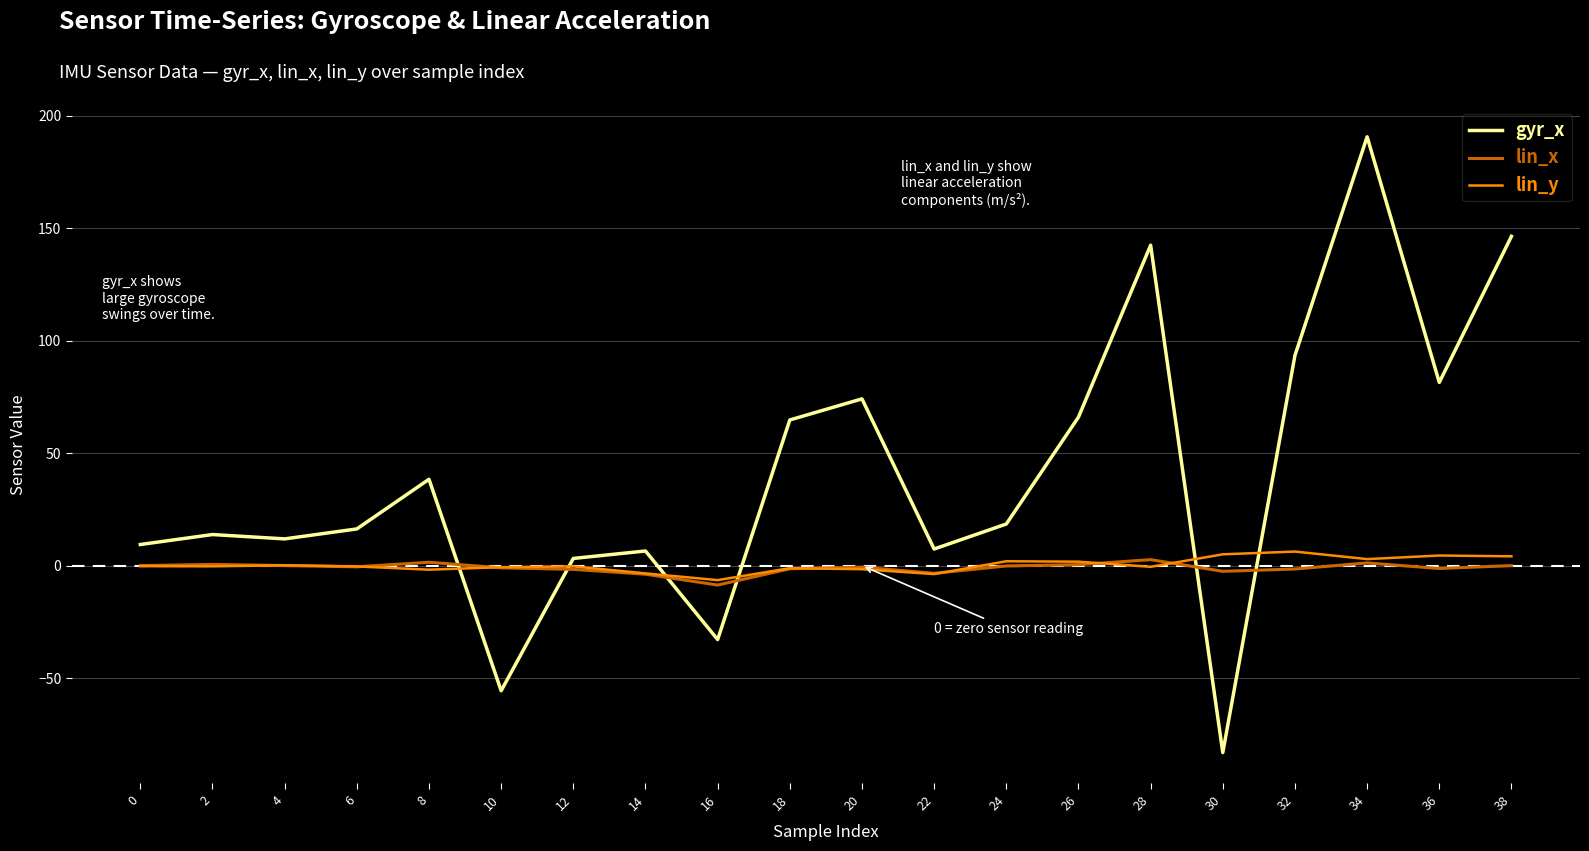

Which series ends up on top after the final intersection of gyr_x and lin_y?

gyr_x